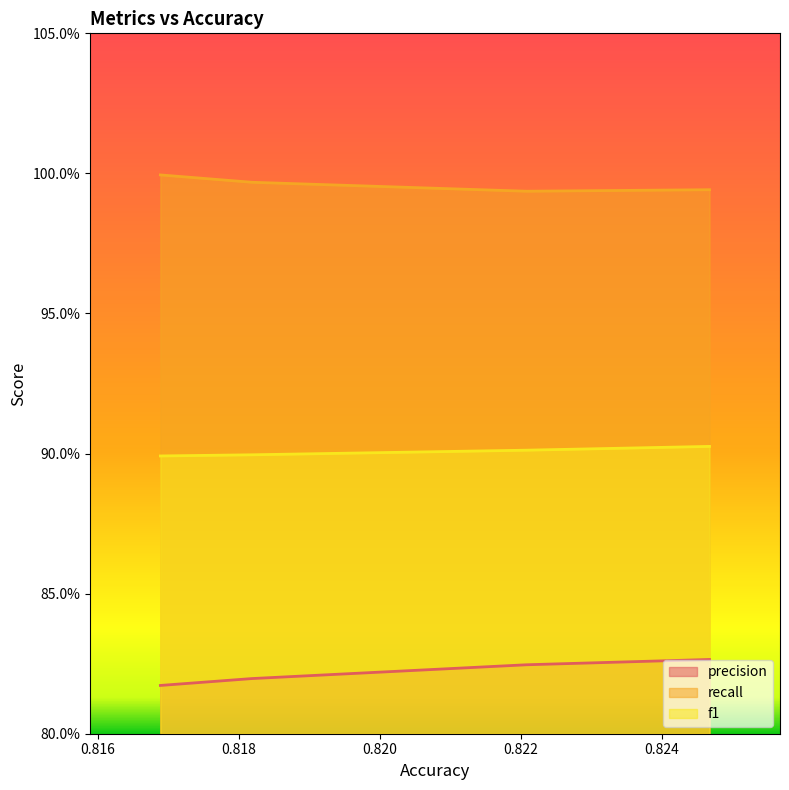

Which category has the lowest value across all series?

0.8168831168831169